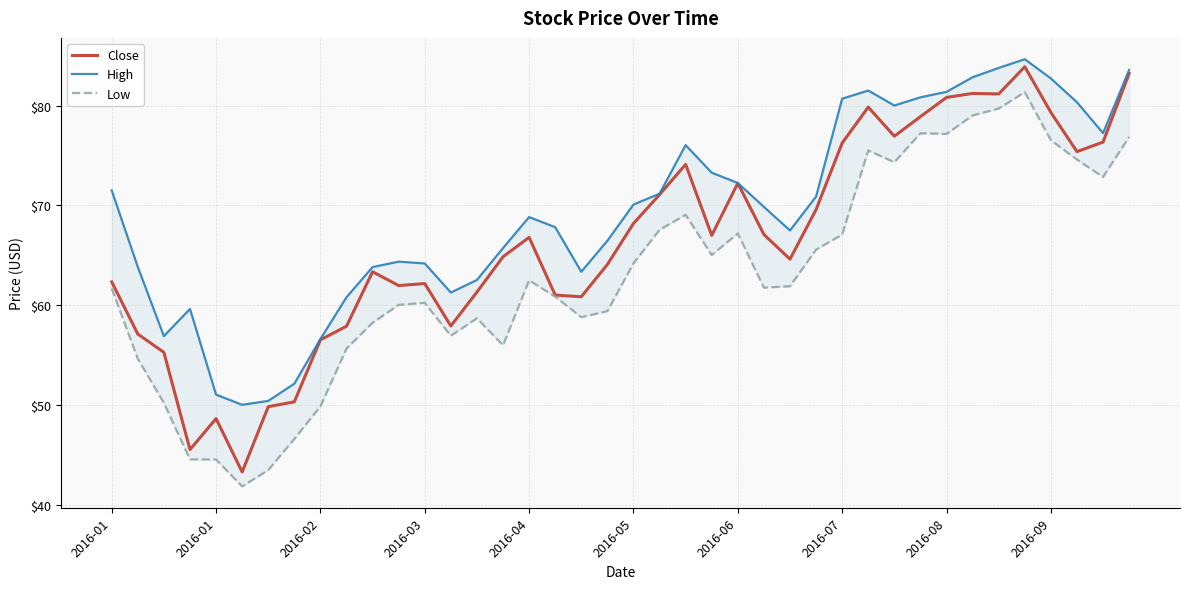

How many data points in High are above 69?

20